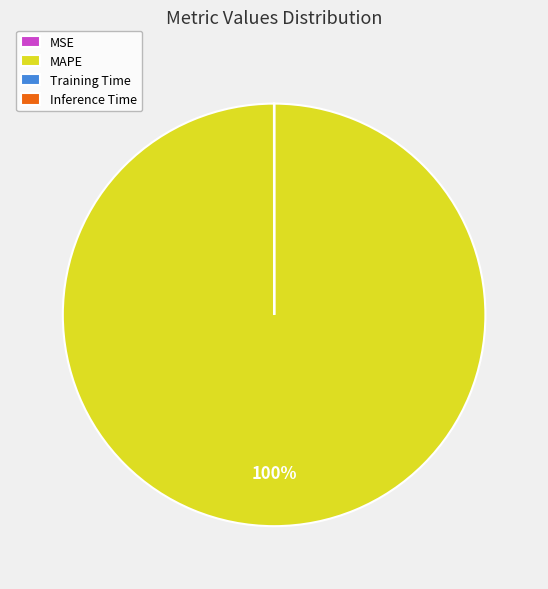

True or false: MAPE accounts for 100% of the total.

True